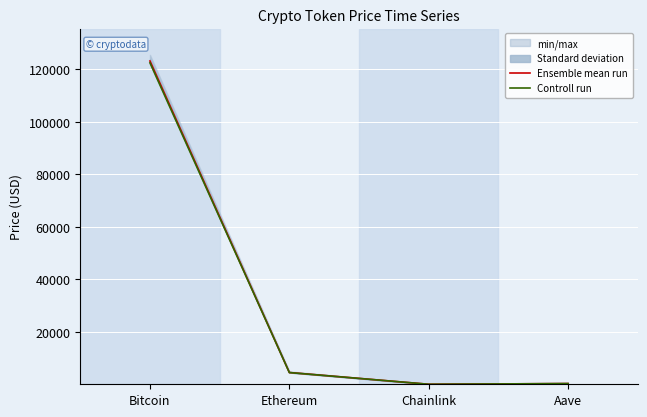

Reading left to right, extract all data points from this chart.

Ensemble mean run: Bitcoin=123177.5	Ethereum=4503.4	Chainlink=22.0	Aave=284.2
Controll run: Bitcoin=122460.0	Ethereum=4482.6	Chainlink=22.1	Aave=282.4